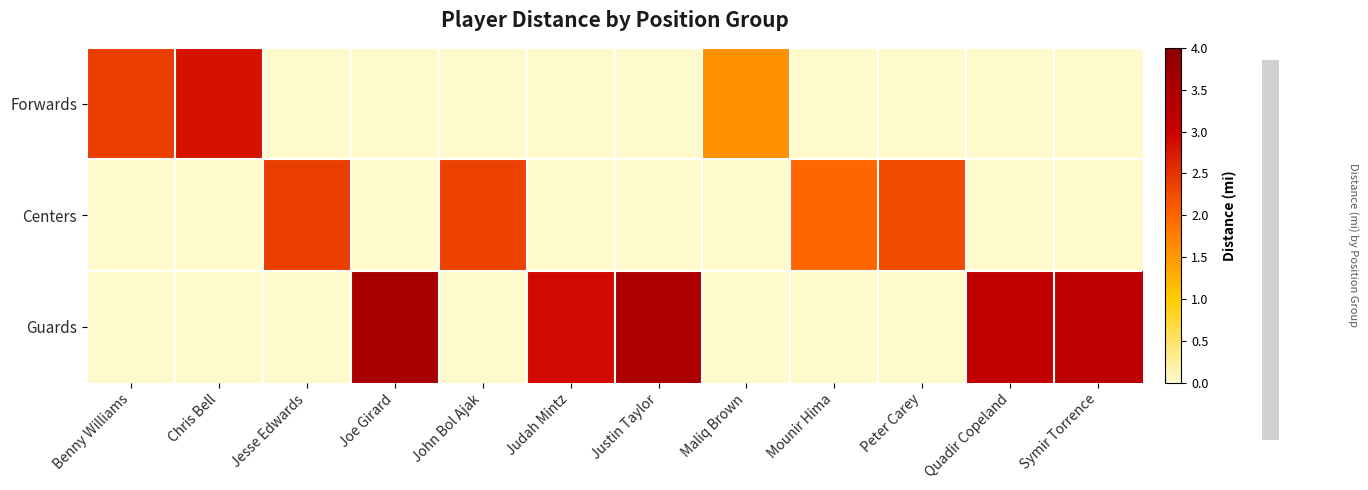

Which has a higher value, Judah Mintz or Peter Carey?

Judah Mintz